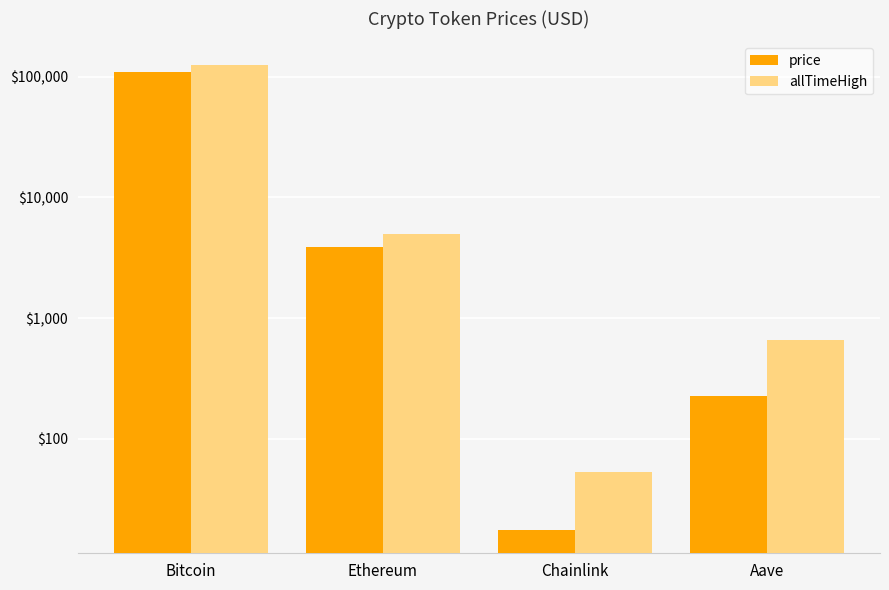

At which label is allTimeHigh closest to 63066?

Ethereum